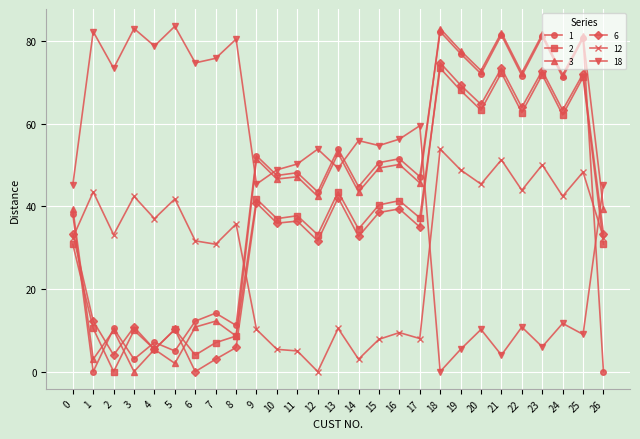

At 12, list the series in order from smallest to largest.

12, 6, 2, 3, 1, 18